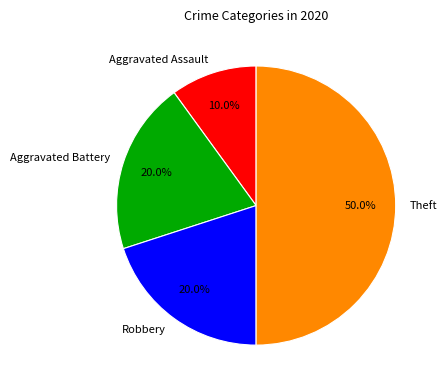

To the nearest percent, what is the combined percentage of Theft and Aggravated Assault?

60%